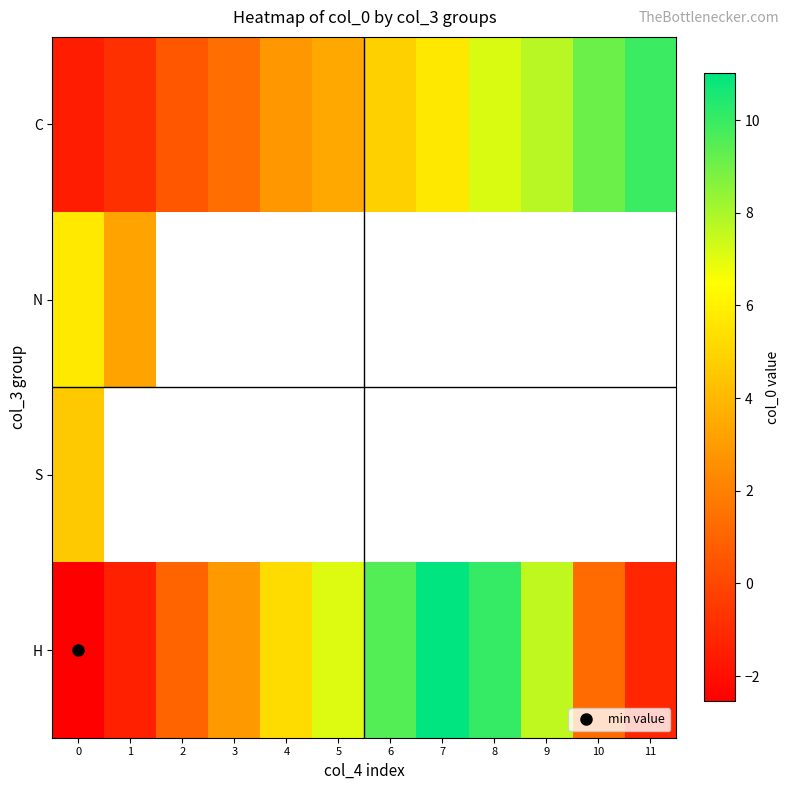

How many values in the H series are below 5?

6